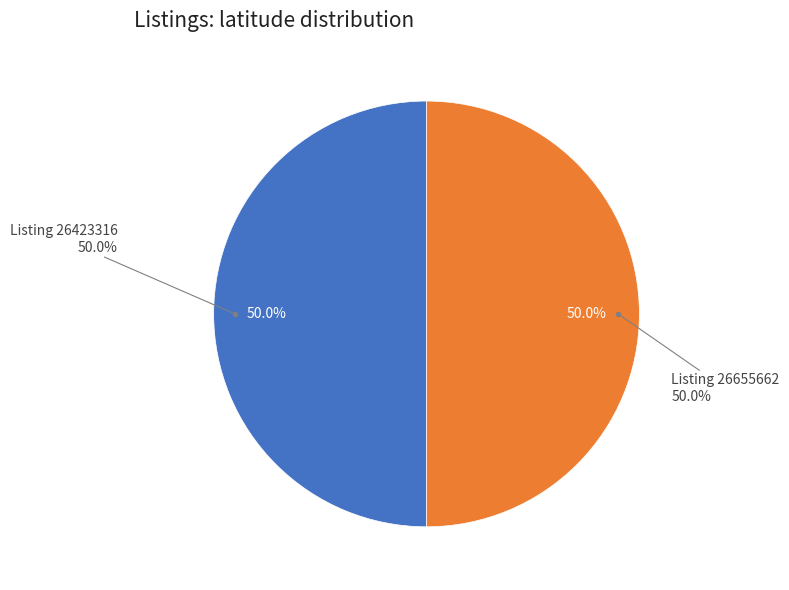

Rank the categories by value from highest to lowest.

26423316, 26655662